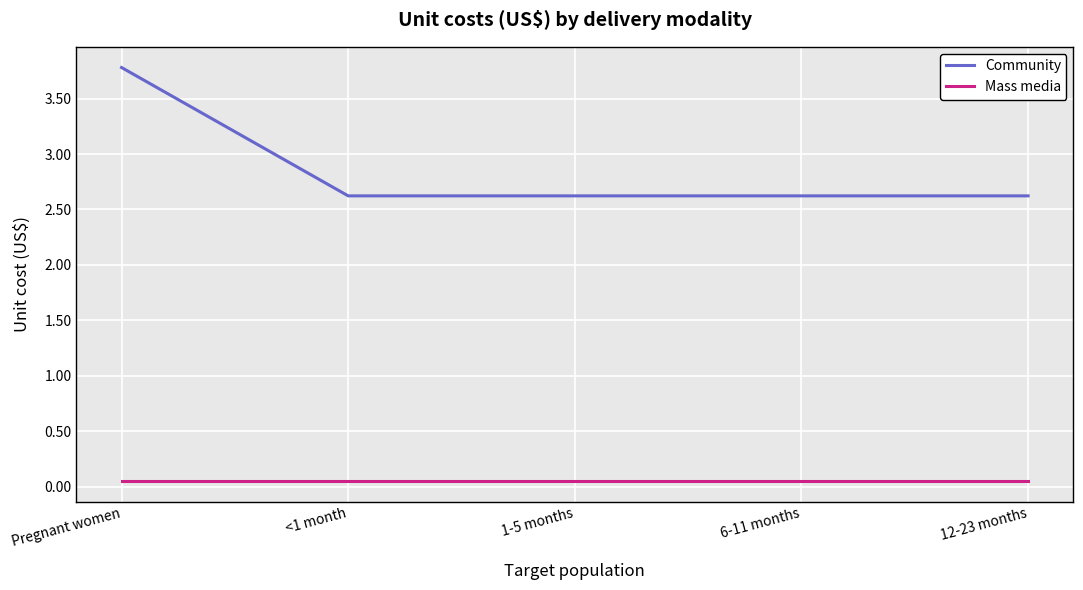

Which series has the widest spread of values?

Community